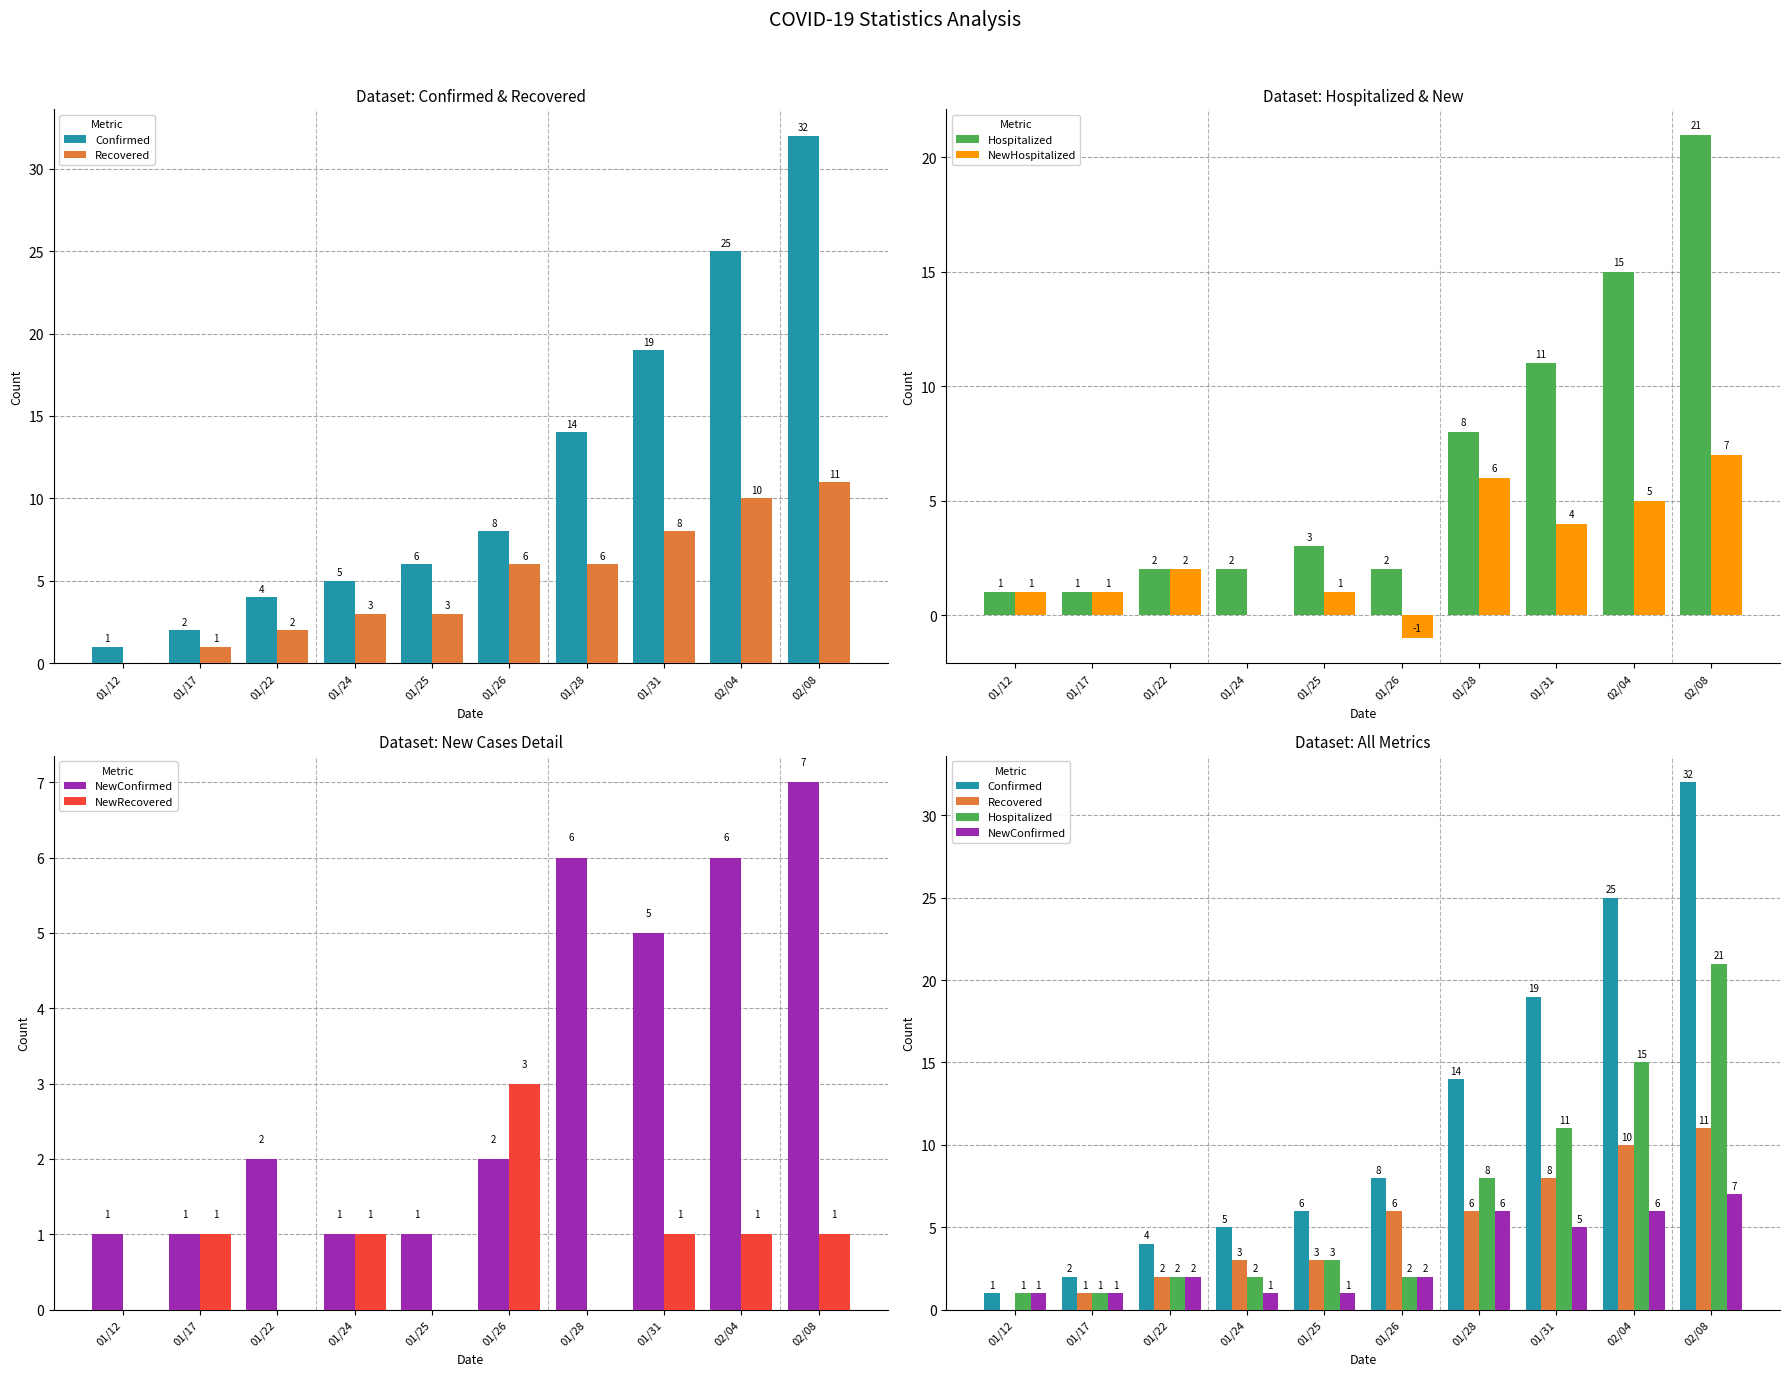

The value of Recovered at 01/31 is 8. True or false?

True